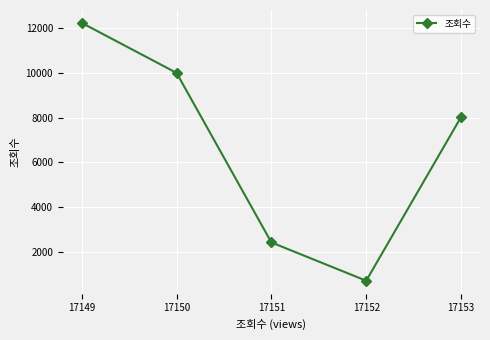

What is the change in value from 17150 to 17151?

-7581